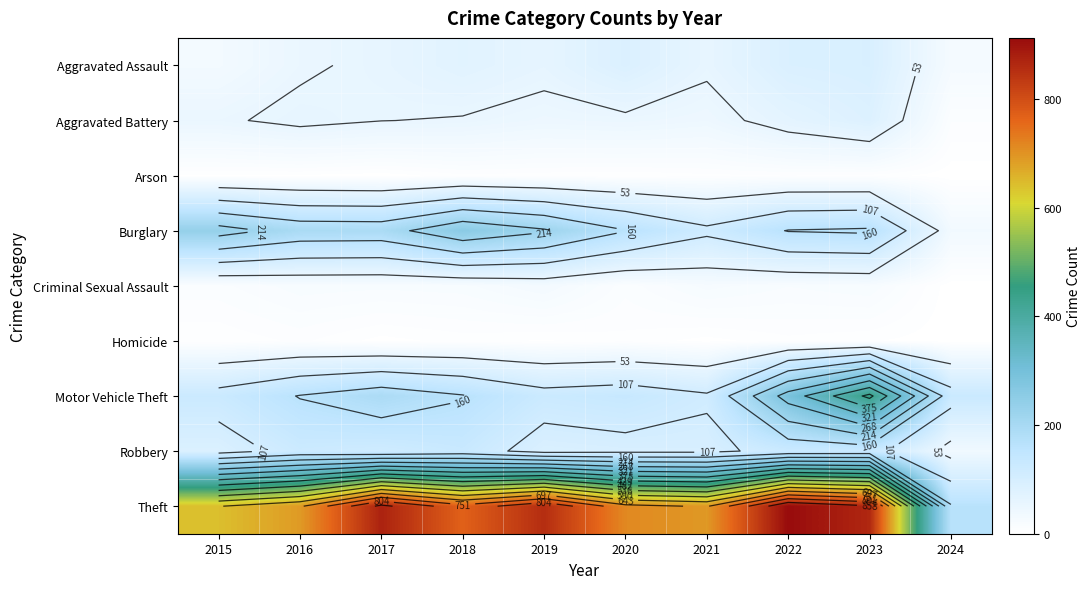

What is the greatest value displayed?

912